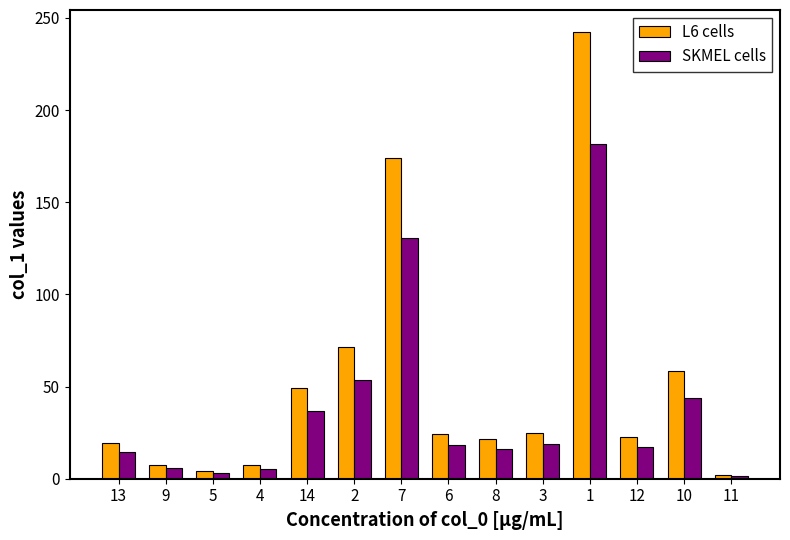

What is the difference between the highest and lowest values at 3?

6.2